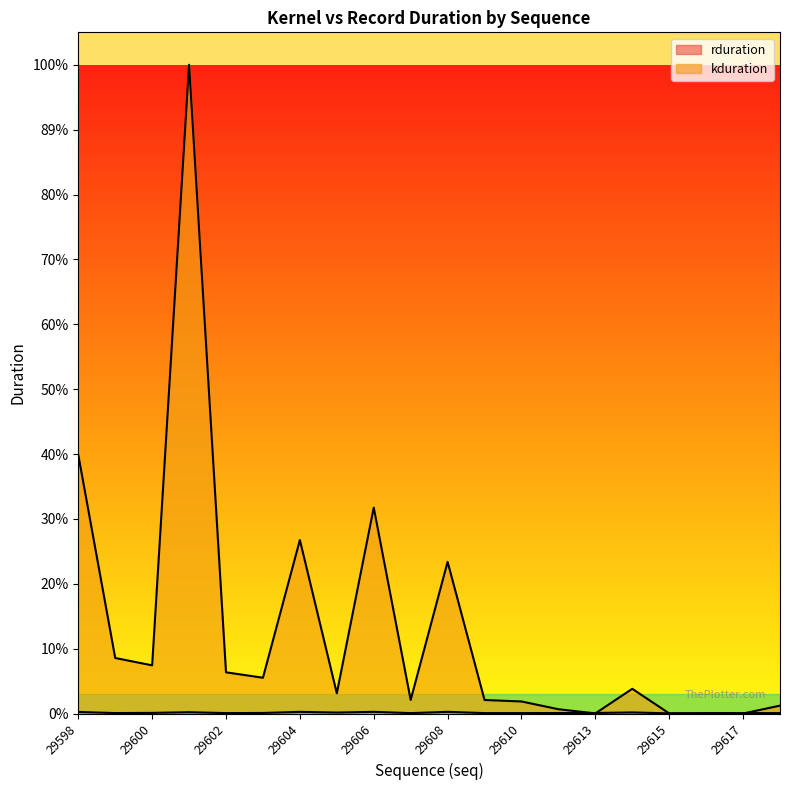

Rank the categories by rduration value from lowest to highest.

29615, 29616, 29607, 29602, 29609, 29618, 29617, 29610, 29599, 29611, 29613, 29603, 29600, 29605, 29614, 29601, 29598, 29604, 29606, 29608